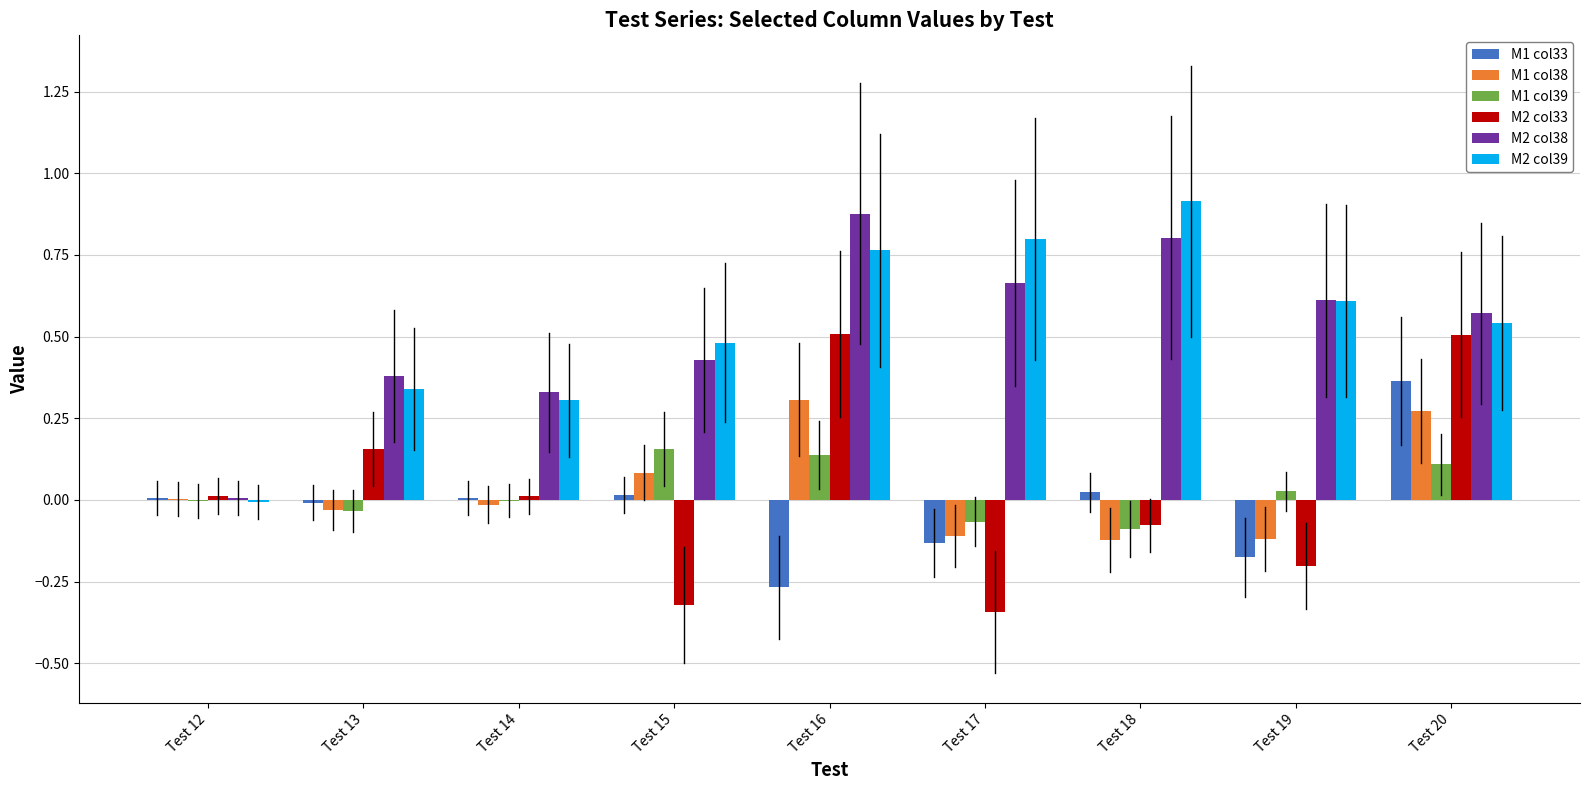

How many values in M2 col39 are above zero?

8